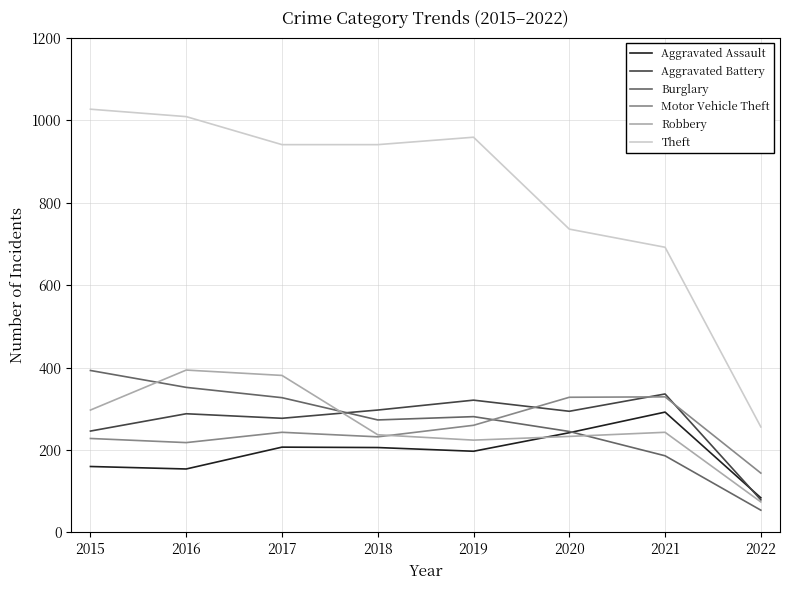

The Motor Vehicle Theft series shows 243 at 2017. True or false?

True